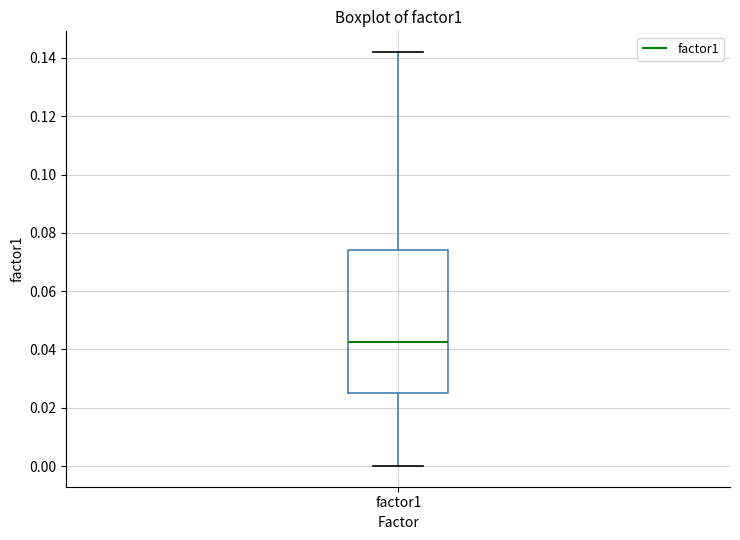

Read this box plot against the y-axis: the position of the median line, the range covered by the box, and the ends of both whiskers. The values are not printed on the chart, so give them approximately, as read against the axis.

median 0.042, box 0.026 to 0.074, whiskers 0.000 to 0.142